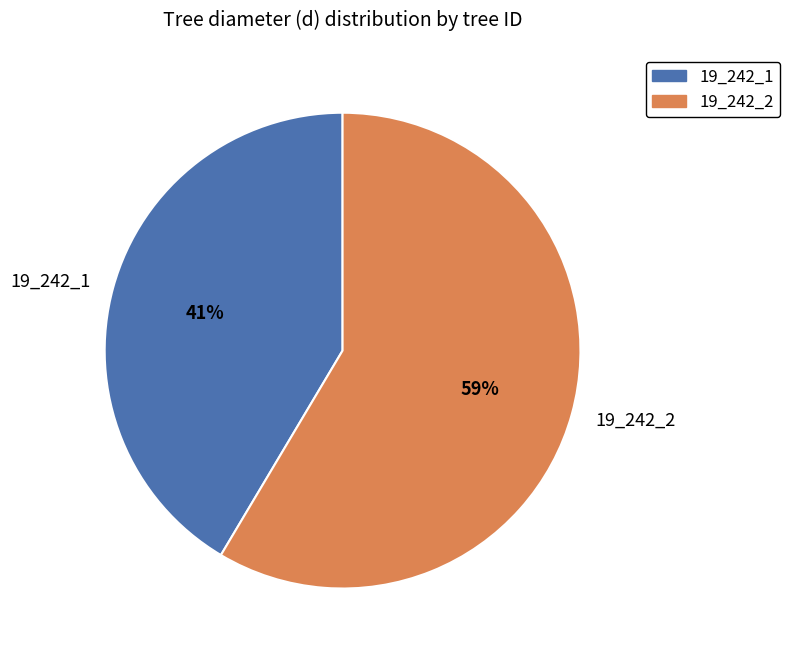

Which category accounts for the majority?

19_242_2